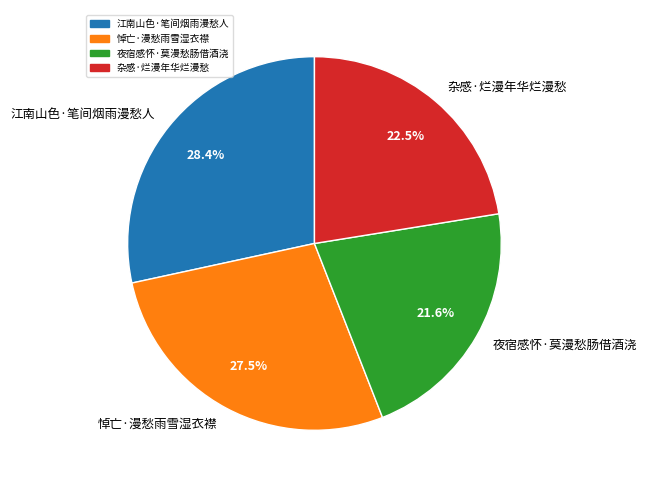

Does 江南山色·笔间烟雨漫愁人 account for over 50% of the chart?

No